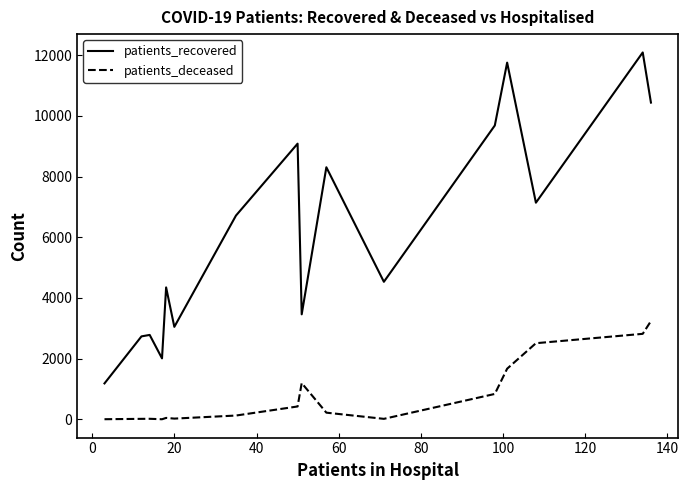

What is the difference between the maximum and minimum values in the patients_recovered series?

10908